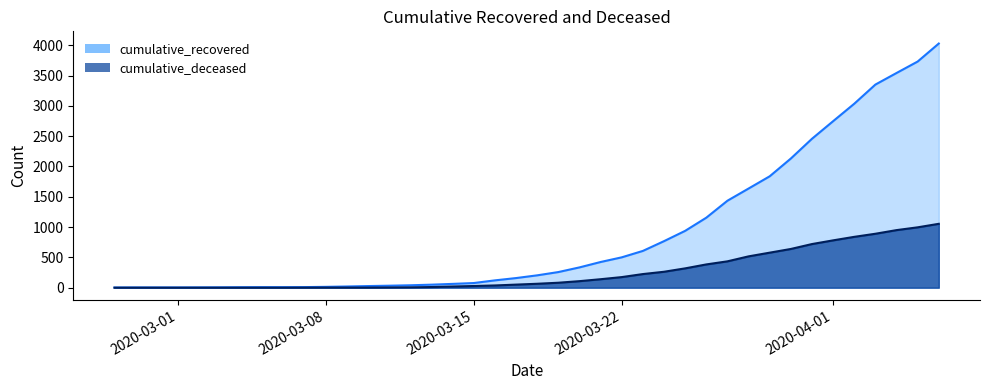

What is the sum of the cumulative_recovered values at 2020-03-02 and 2020-02-29?

9